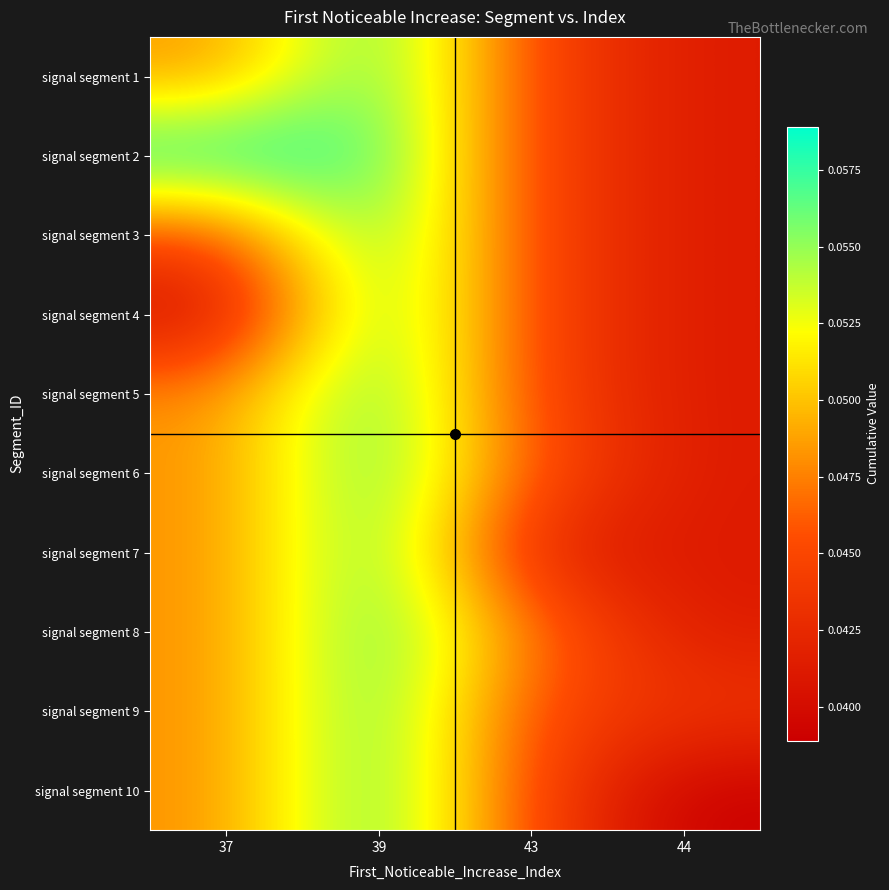

Reading right to left, what are all the values shown in this chart?

signal segment 1: 44=0.0	43=0.0	39=0.1	37=0.0
signal segment 2: 44=0.0	43=0.0	39=0.1	37=0.1
signal segment 3: 44=0.0	43=0.0	39=0.1	37=0.0
signal segment 4: 44=0.0	43=0.0	39=0.1	37=0.0
signal segment 5: 44=0.0	43=0.0	39=0.1	37=0.0
signal segment 6: 44=0.0	43=0.0	39=0.1	37=0.0
signal segment 7: 44=0.0	43=0.0	39=0.1	37=0.0
signal segment 8: 44=0.0	43=0.0	39=0.1	37=0.0
signal segment 9: 44=0.0	43=0.0	39=0.1	37=0.0
signal segment 10: 44=0.0	43=0.0	39=0.1	37=0.0